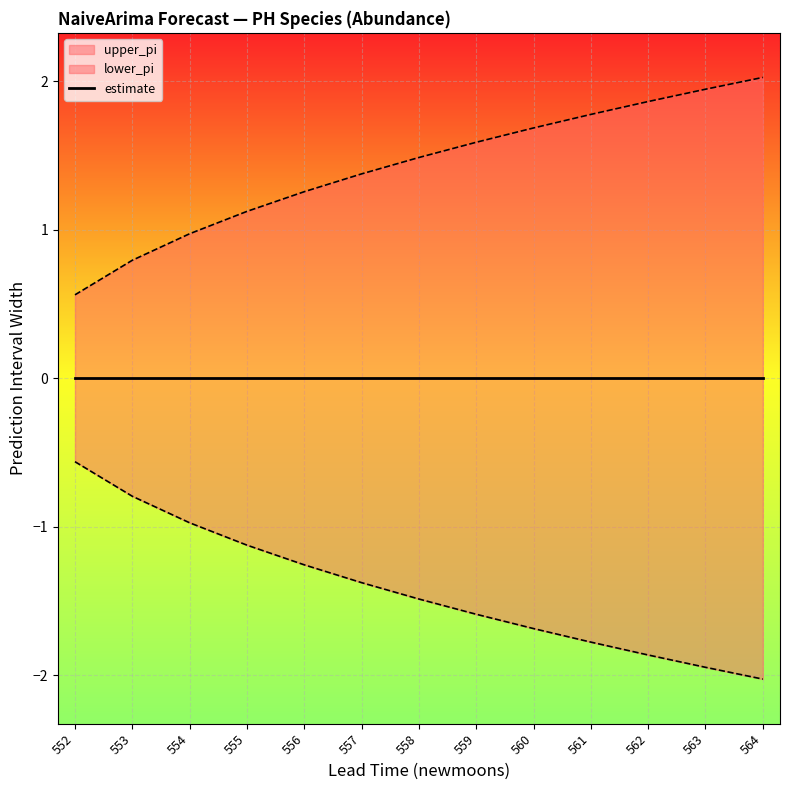

Reading left to right, what are all the values shown in this chart?

upper_pi: 0.6	0.8	1.0	1.1	1.3	1.4	1.5	1.6	1.7	1.8	1.9	1.9	2.0
lower_pi: -0.6	-0.8	-1.0	-1.1	-1.3	-1.4	-1.5	-1.6	-1.7	-1.8	-1.9	-1.9	-2.0